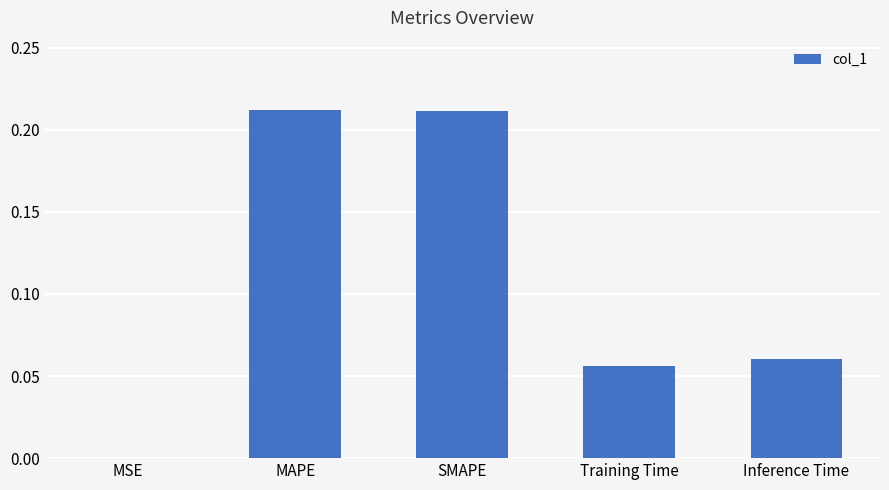

What is the sum of all values?

0.5